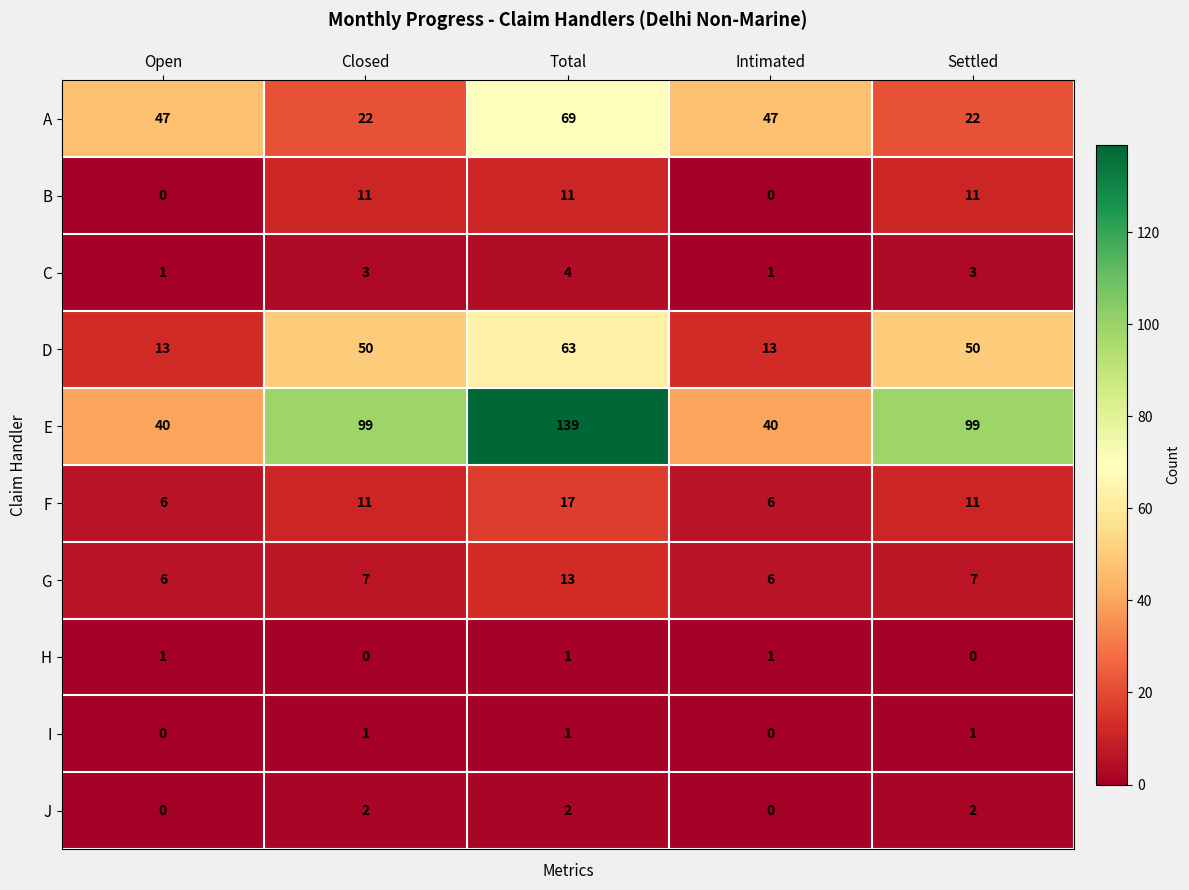

What value does the A series have at Total?

69